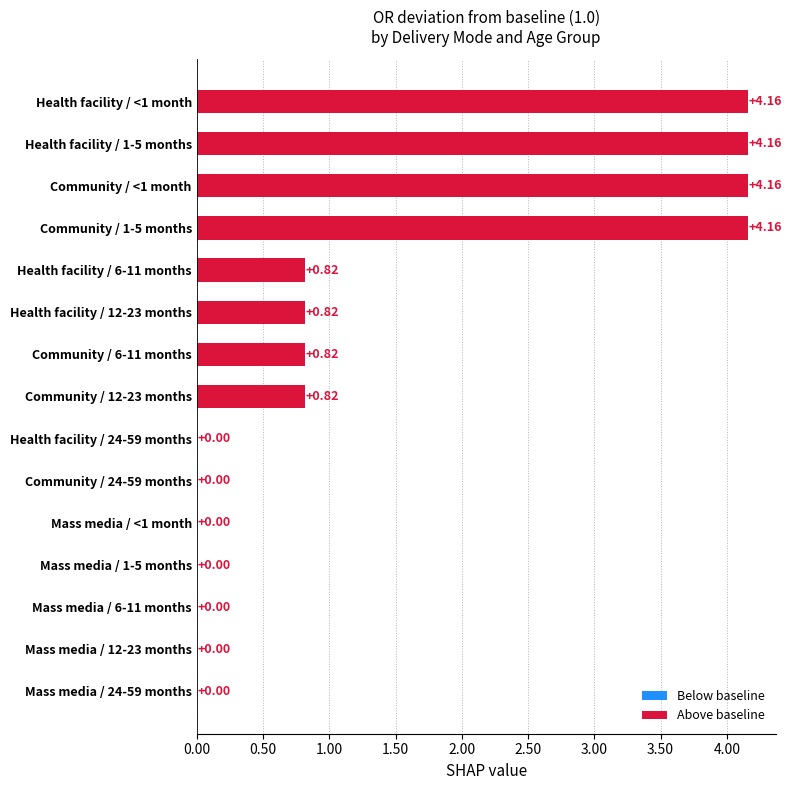

Between Community / 6-11 months and Community / 24-59 months, which is larger?

Community / 6-11 months